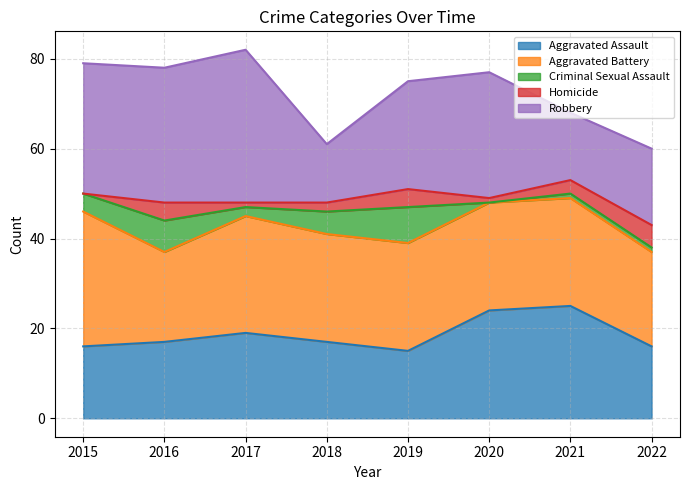

Reading left to right, what are all the values shown in this chart?

Aggravated Assault: 16	17	19	17	15	24	25	16
Aggravated Battery: 30	20	26	24	24	24	24	21
Criminal Sexual Assault: 4	7	2	5	8	0	1	1
Homicide: 0	4	1	2	4	1	3	5
Robbery: 29	30	34	13	24	28	15	17